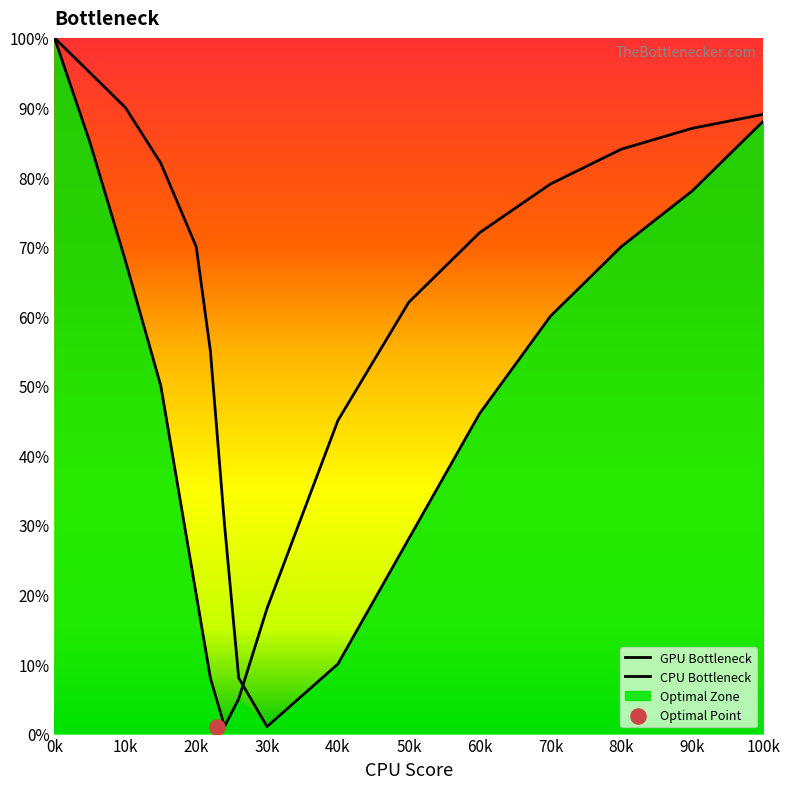

Which series has the largest total across all categories?

CPU Bottleneck